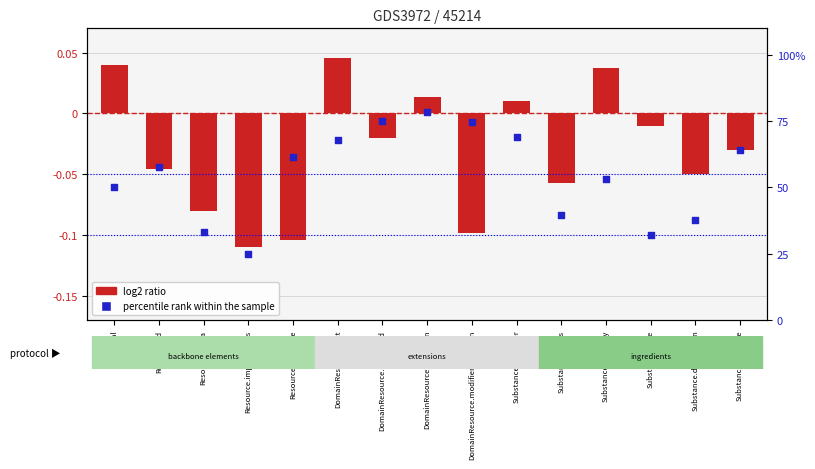

Which series reaches the minimum Y coordinate?

log2 ratio